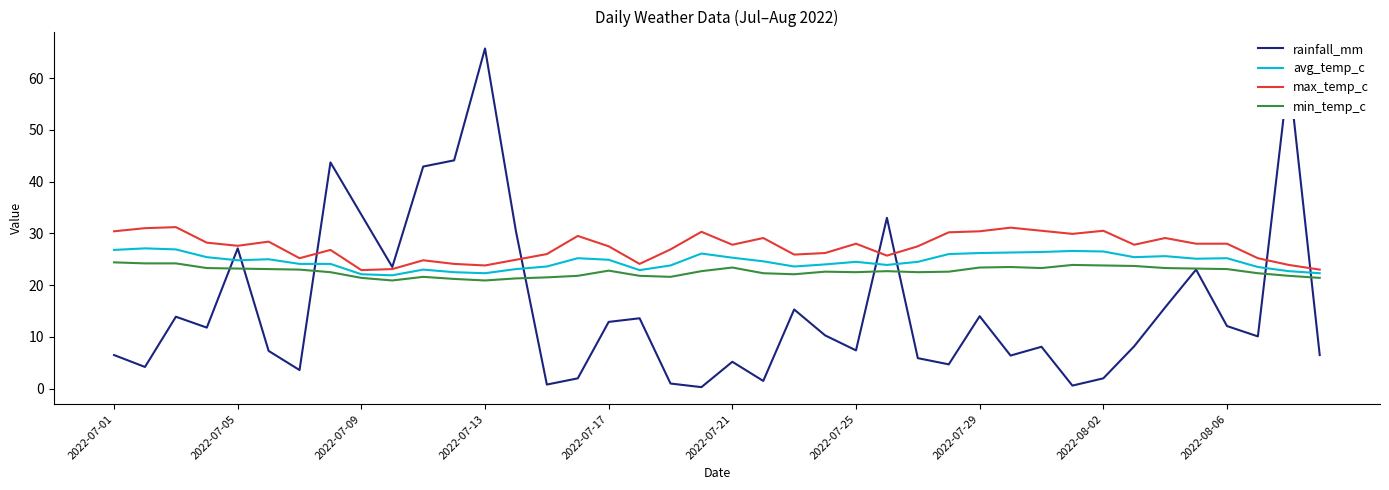

Rank the series by their average value, from highest to lowest.

max_temp_c, avg_temp_c, min_temp_c, rainfall_mm